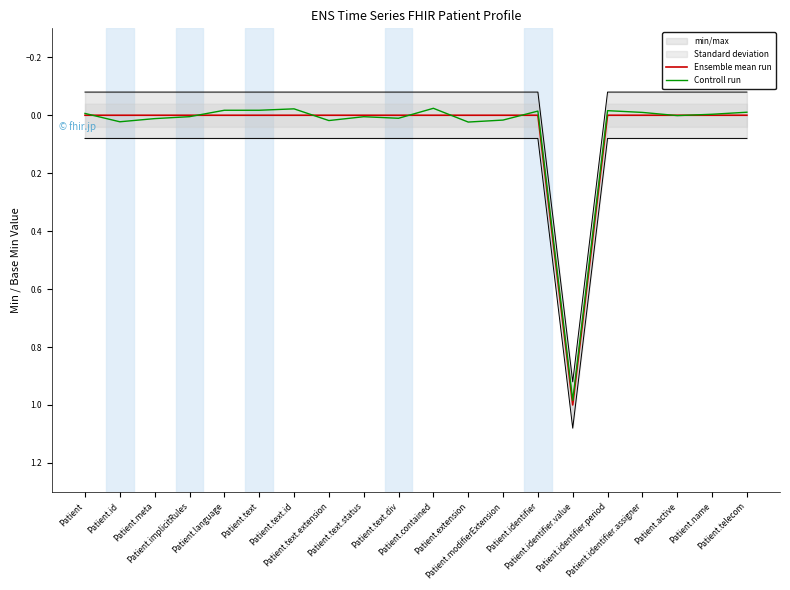

At which category does the chart reach its peak across all series?

Patient.identifier.value